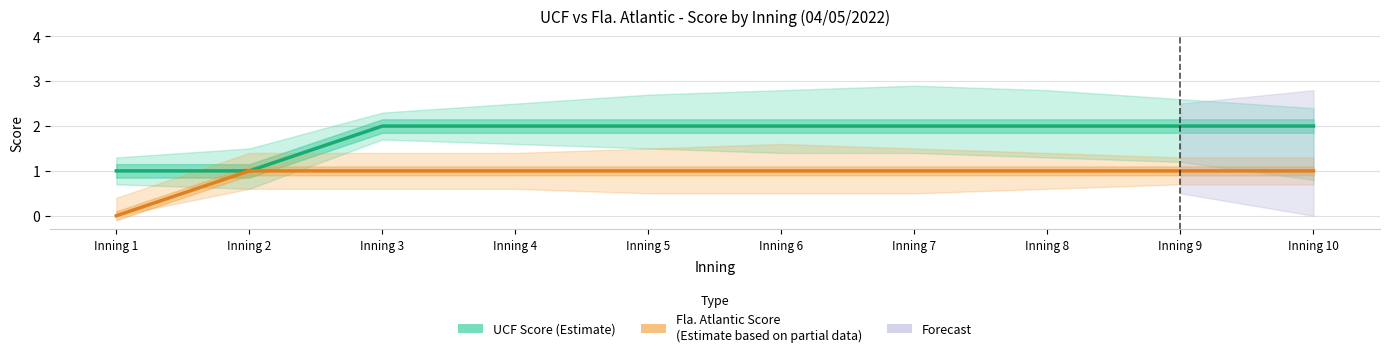

At which category is the sum across all series the highest?

Inning 3